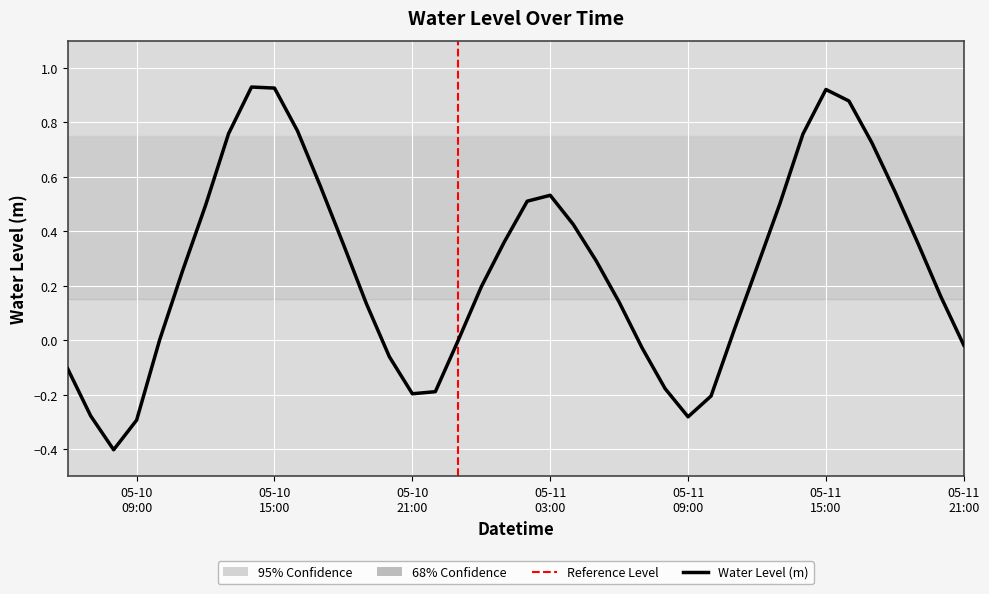

What is the difference between the maximum and minimum values?

1.3